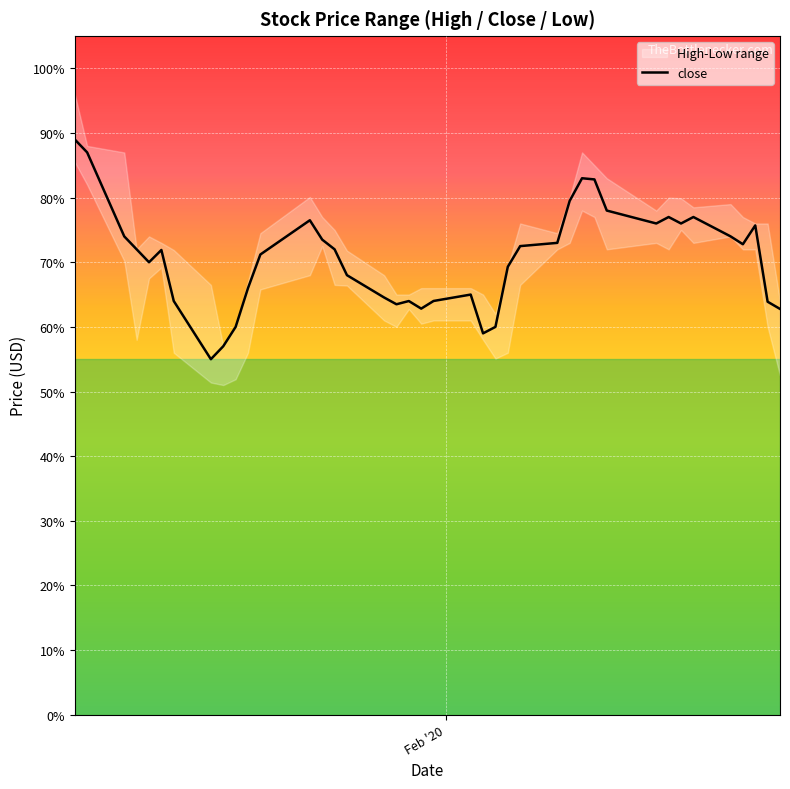

What is the difference between the second highest and second lowest values?

0.3